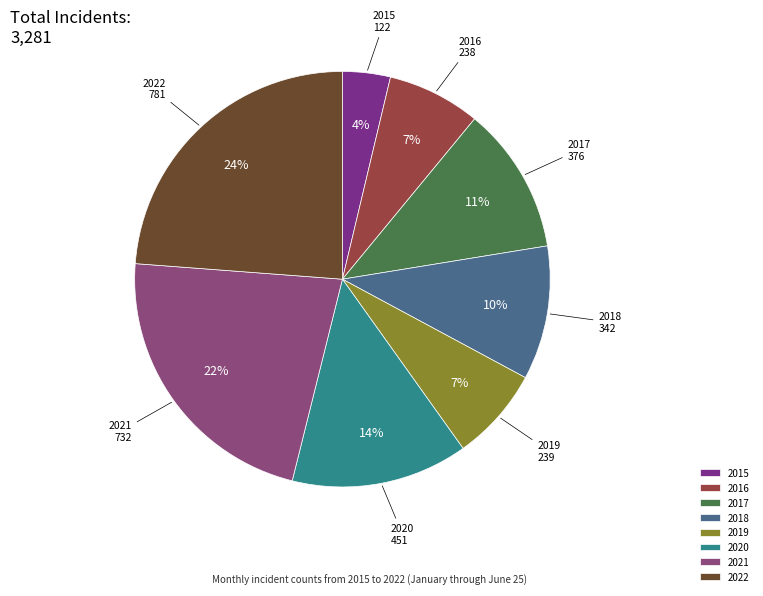

Which category has the biggest portion of the pie?

2022